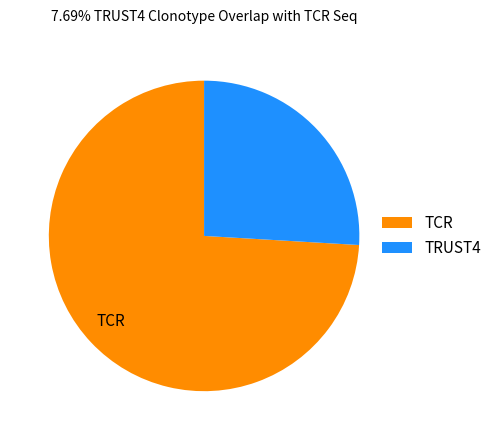

Which slice is the smallest?

TRUST4